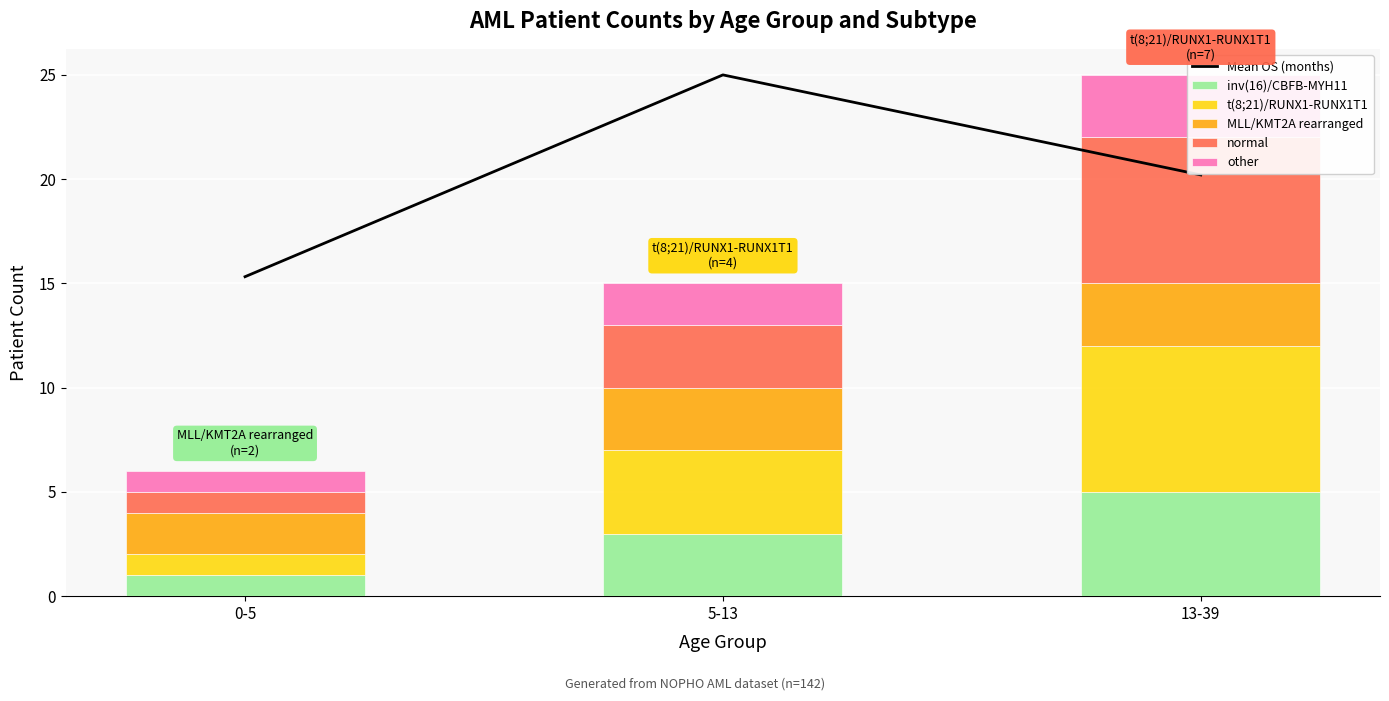

What position from the right is 0-5?

3